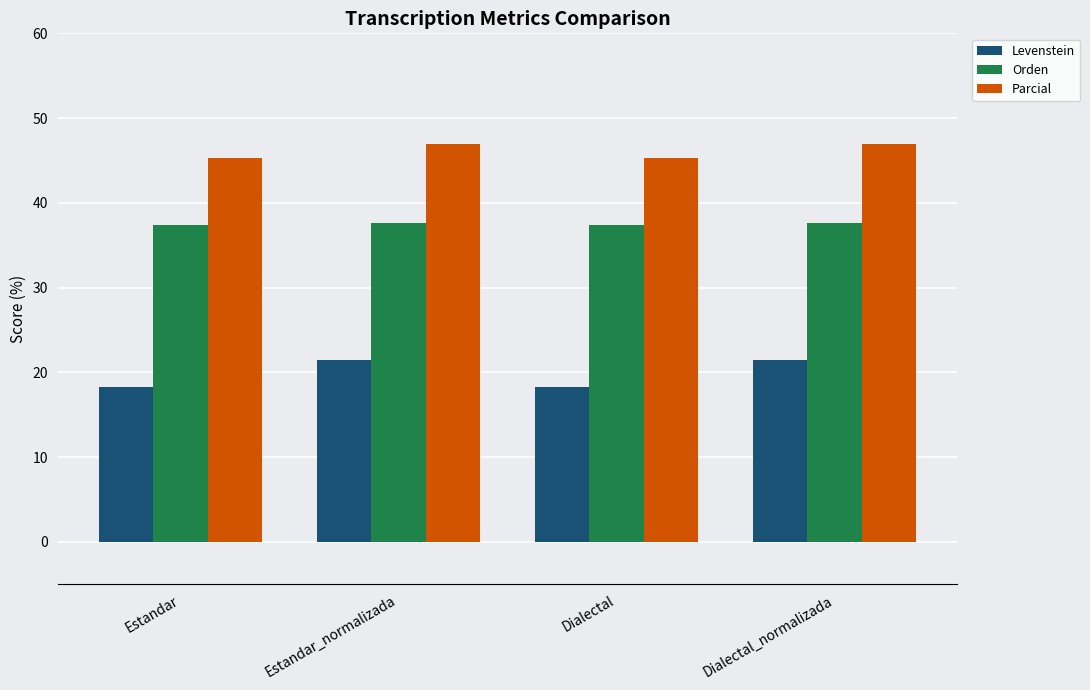

Reading left to right, extract all data points from this chart.

Levenstein: Estandar=18.2	Estandar_normalizada=21.4	Dialectal=18.2	Dialectal_normalizada=21.4
Orden: Estandar=37.3	Estandar_normalizada=37.7	Dialectal=37.3	Dialectal_normalizada=37.7
Parcial: Estandar=45.3	Estandar_normalizada=47.0	Dialectal=45.3	Dialectal_normalizada=47.0